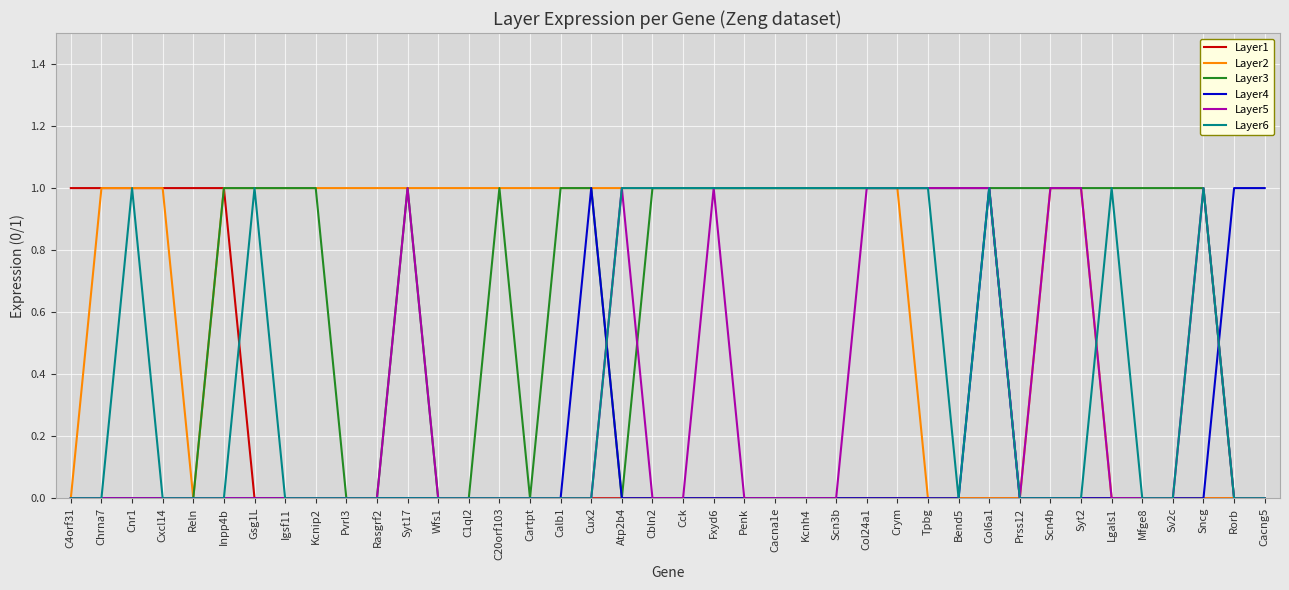

Is the value of Layer4 at Cux2 greater than the value of Layer3 at Cartpt?

Yes